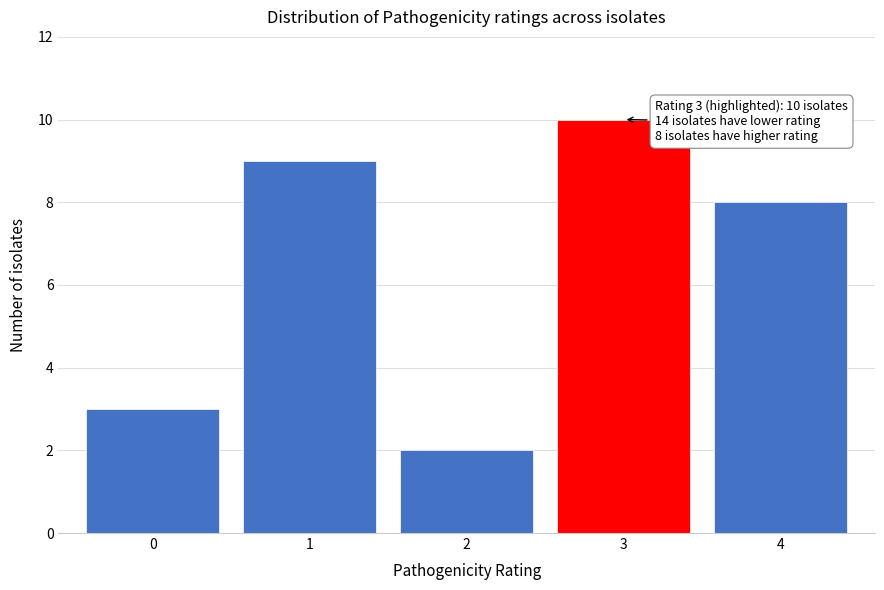

Reading right to left, extract all data points from this chart.

4=8	3=10	2=2	1=9	0=3